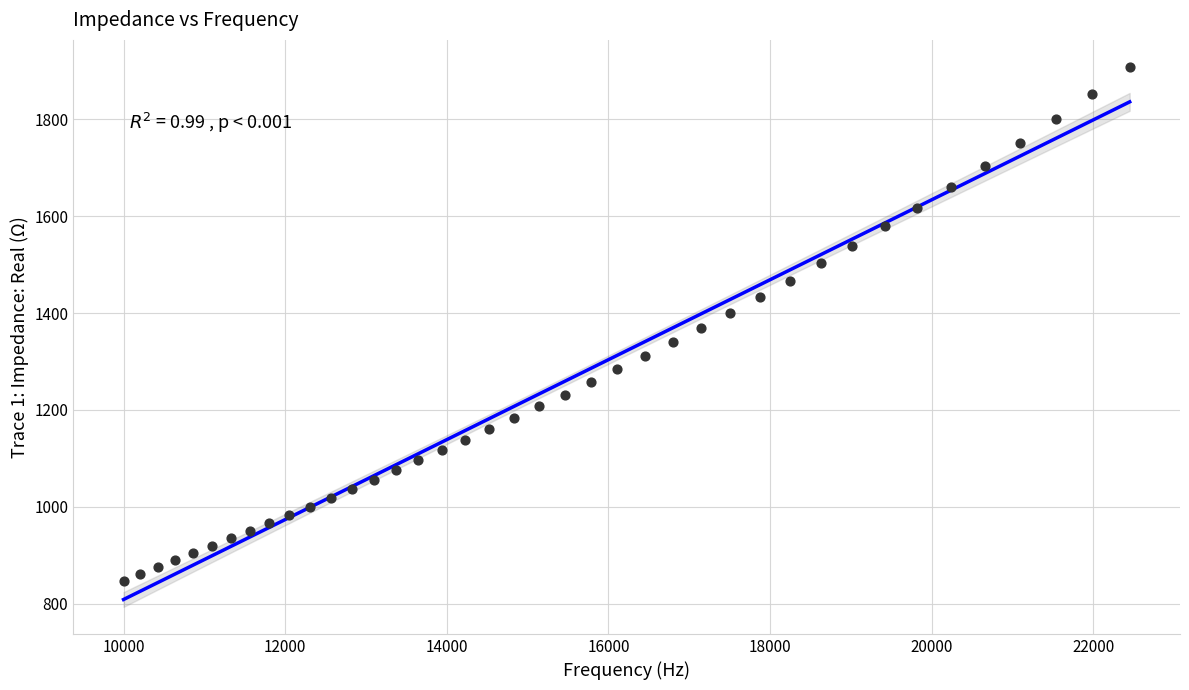

What is the range of Y values (max minus min)?

1061.0